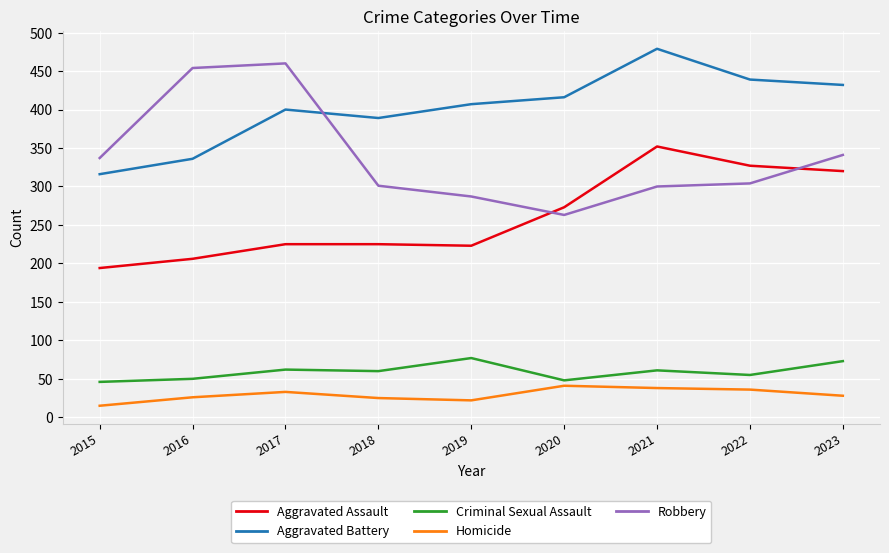

Which series has the largest range (max minus min)?

Robbery